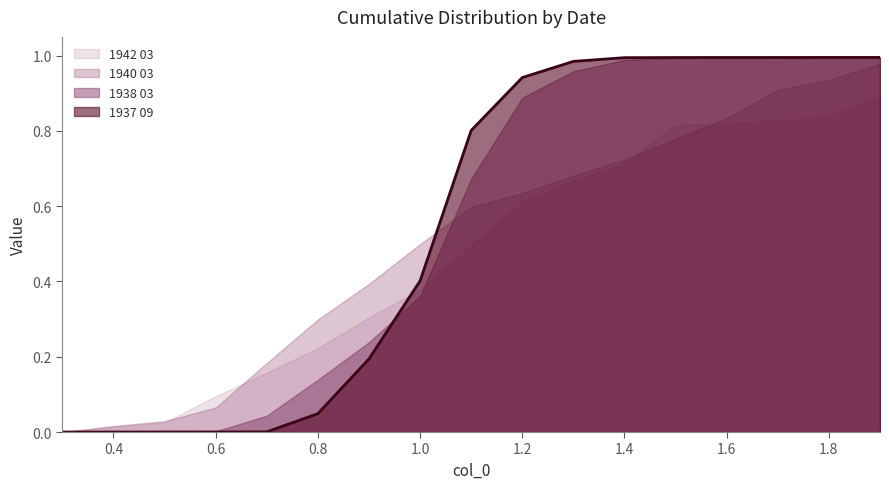

True or false: 1938 03 has more than 0 interior local peaks.

False